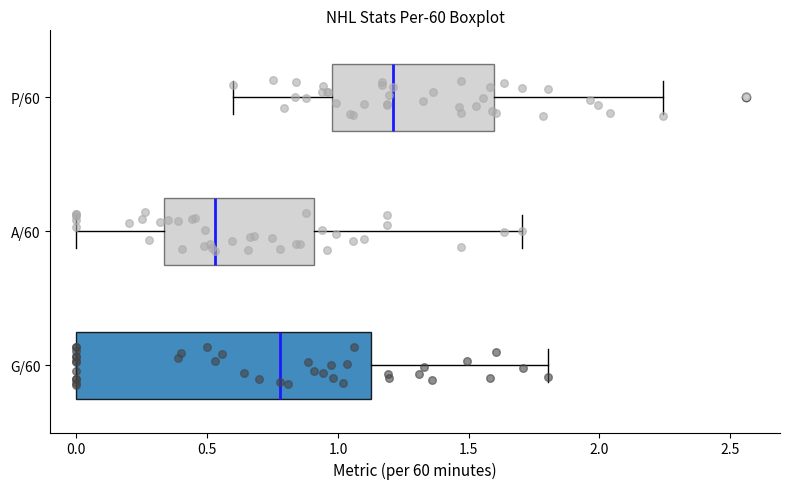

Reading bottom to top, read every box against the x-axis: the position of its median line, the range the box covers, and the ends of its whiskers. The values are not printed on the chart, so give them approximately, as read against the axis.

G/60: median 0.80, box 0.00 to 1.15, whiskers 0.00 to 1.80
A/60: median 0.55, box 0.35 to 0.90, whiskers 0.00 to 1.70
P/60: median 1.20, box 1.00 to 1.60, whiskers 0.60 to 2.25